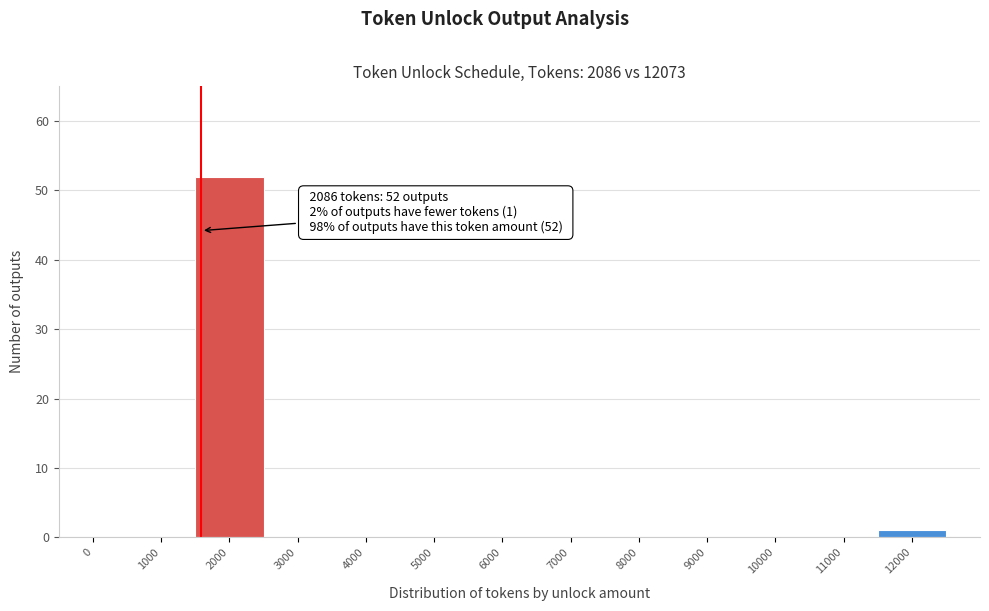

Reading right to left, what are all the values shown in this chart?

12000=1	11000=0	10000=0	9000=0	8000=0	7000=0	6000=0	5000=0	4000=0	3000=0	2000=52	1000=0	0=0